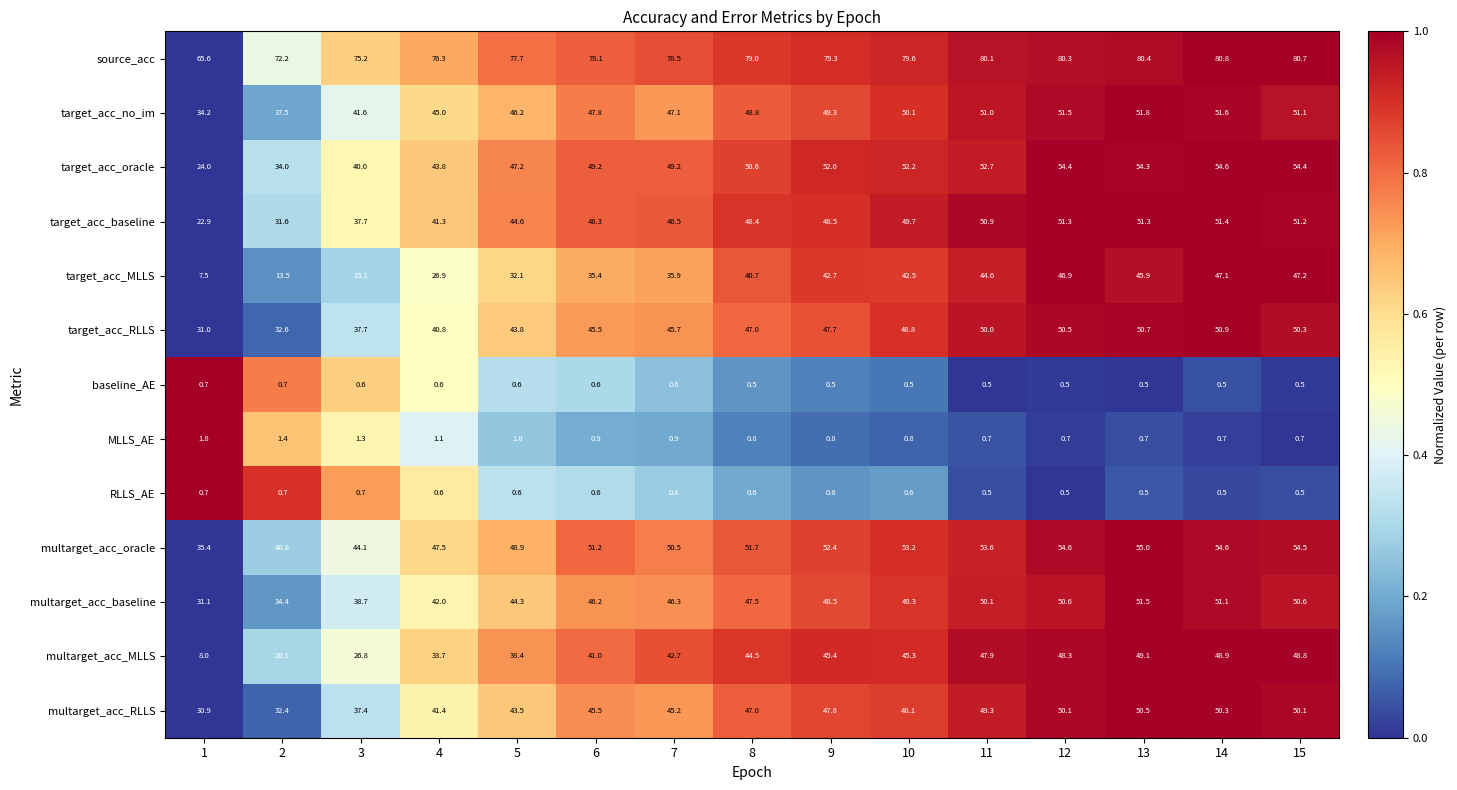

How many data points does each series have?

15